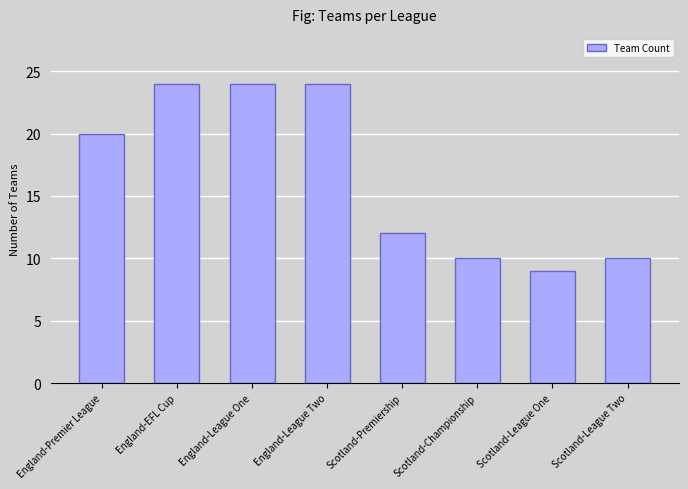

What value does the data have at England-Premier League, to the nearest 5?

20